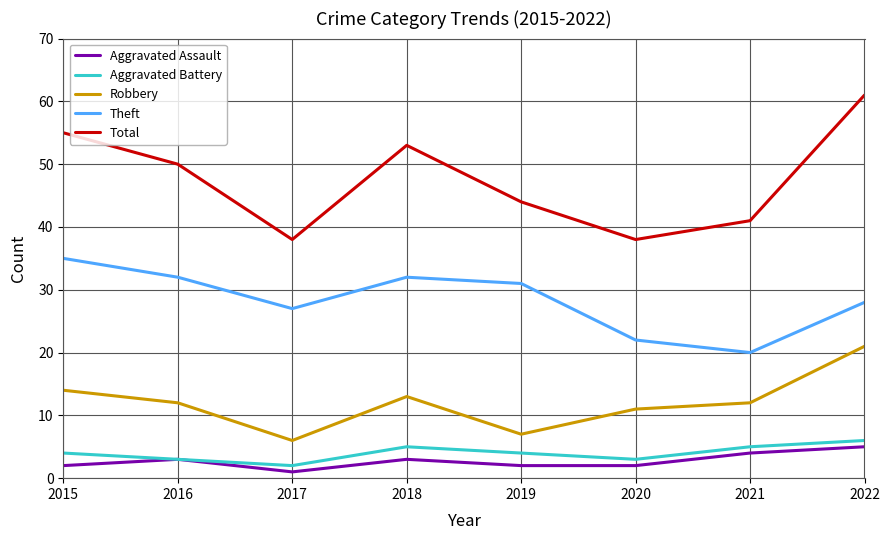

The Total series shows 55 at 2015. True or false?

True